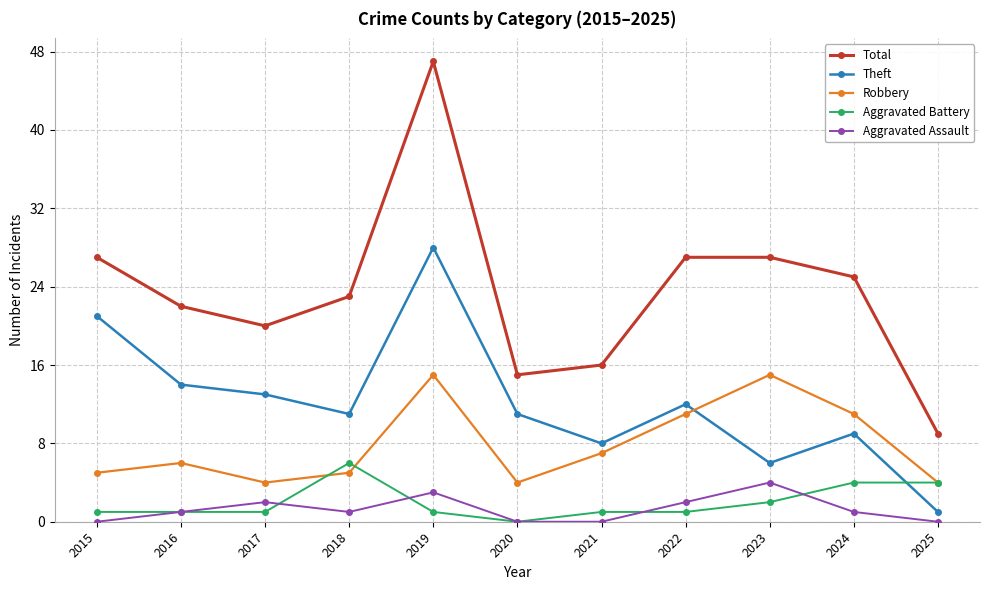

Reading left to right, extract all data points from this chart.

Total: 27	22	20	23	47	15	16	27	27	25	9
Theft: 21	14	13	11	28	11	8	12	6	9	1
Robbery: 5	6	4	5	15	4	7	11	15	11	4
Aggravated Battery: 1	1	1	6	1	0	1	1	2	4	4
Aggravated Assault: 0	1	2	1	3	0	0	2	4	1	0